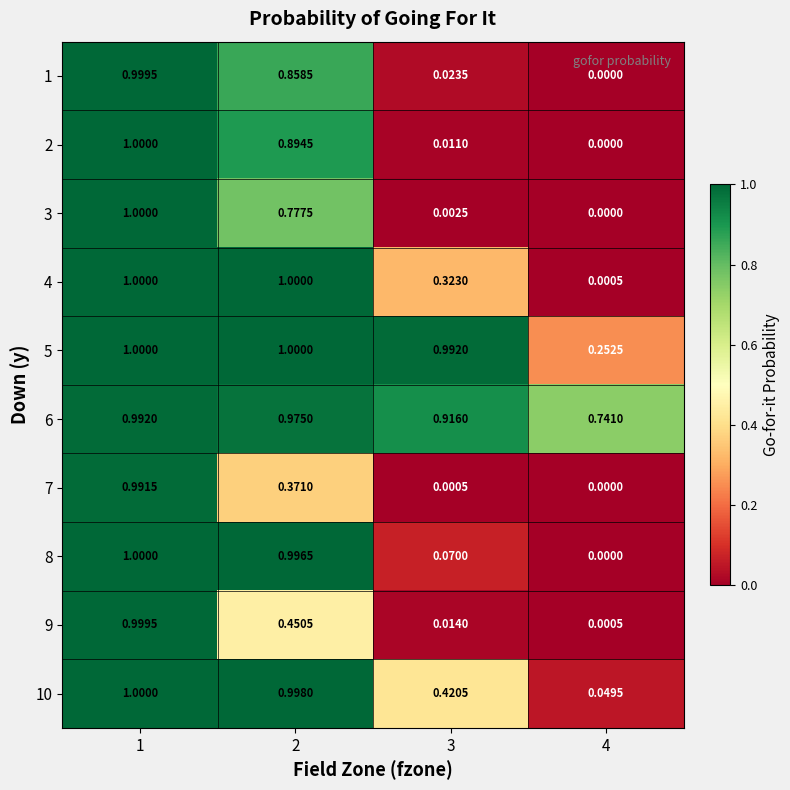

What is the total value across all series at 4?

1.0